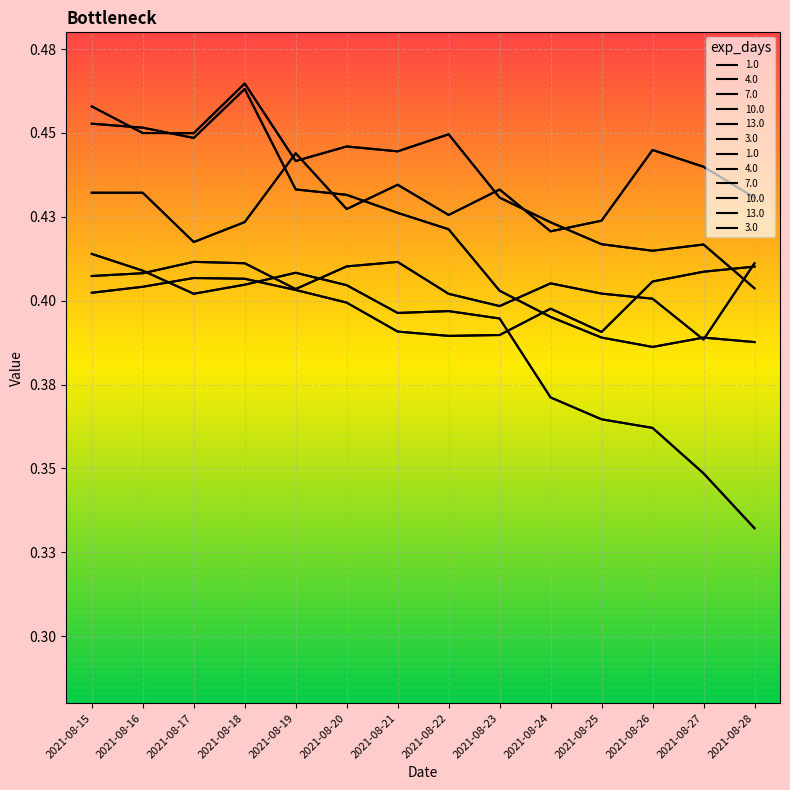

What is the difference between the maximum and minimum values in the 3.0 series?

0.1